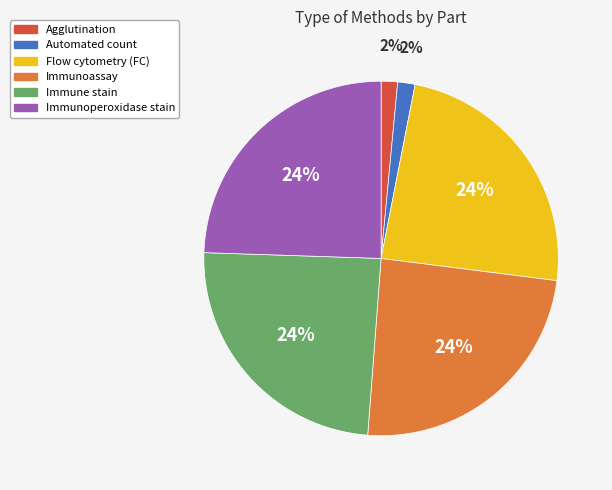

Do Immune stain and Immunoassay together represent more than half of the pie?

No